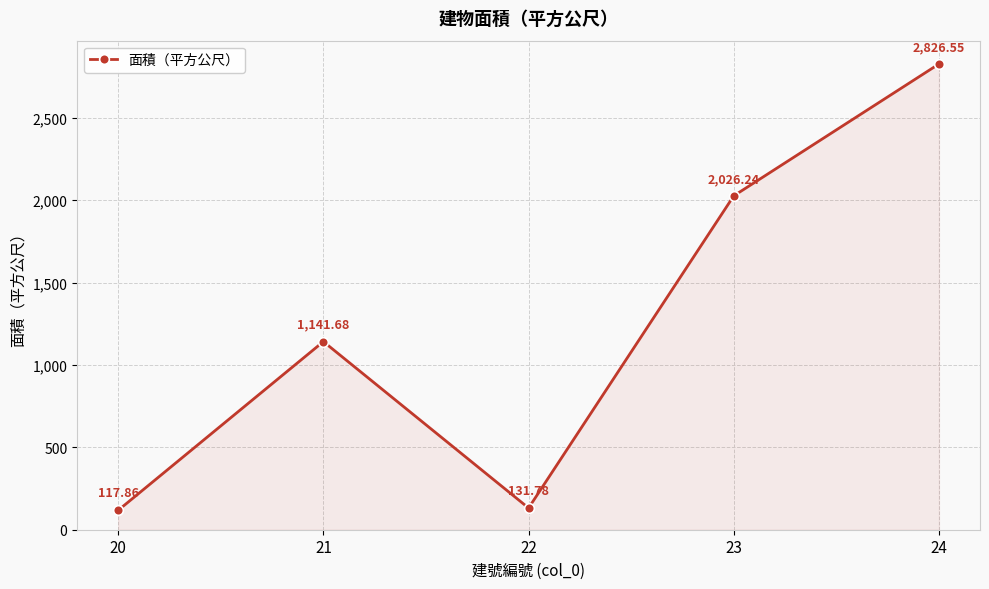

Where is the first local minimum?

22